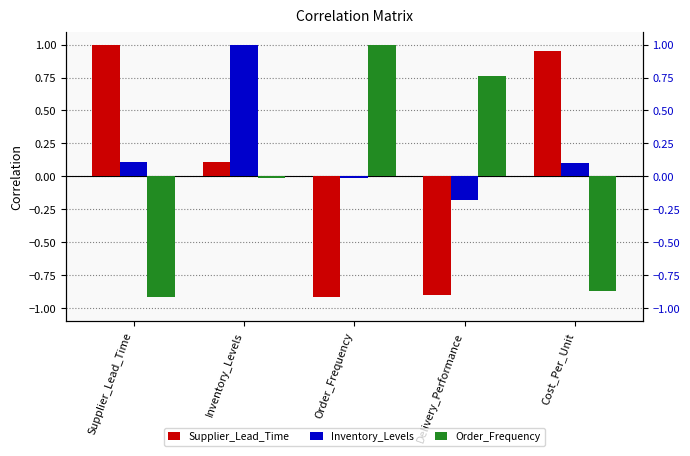

The Inventory_Levels series shows 0.5 at Inventory_Levels. True or false?

False